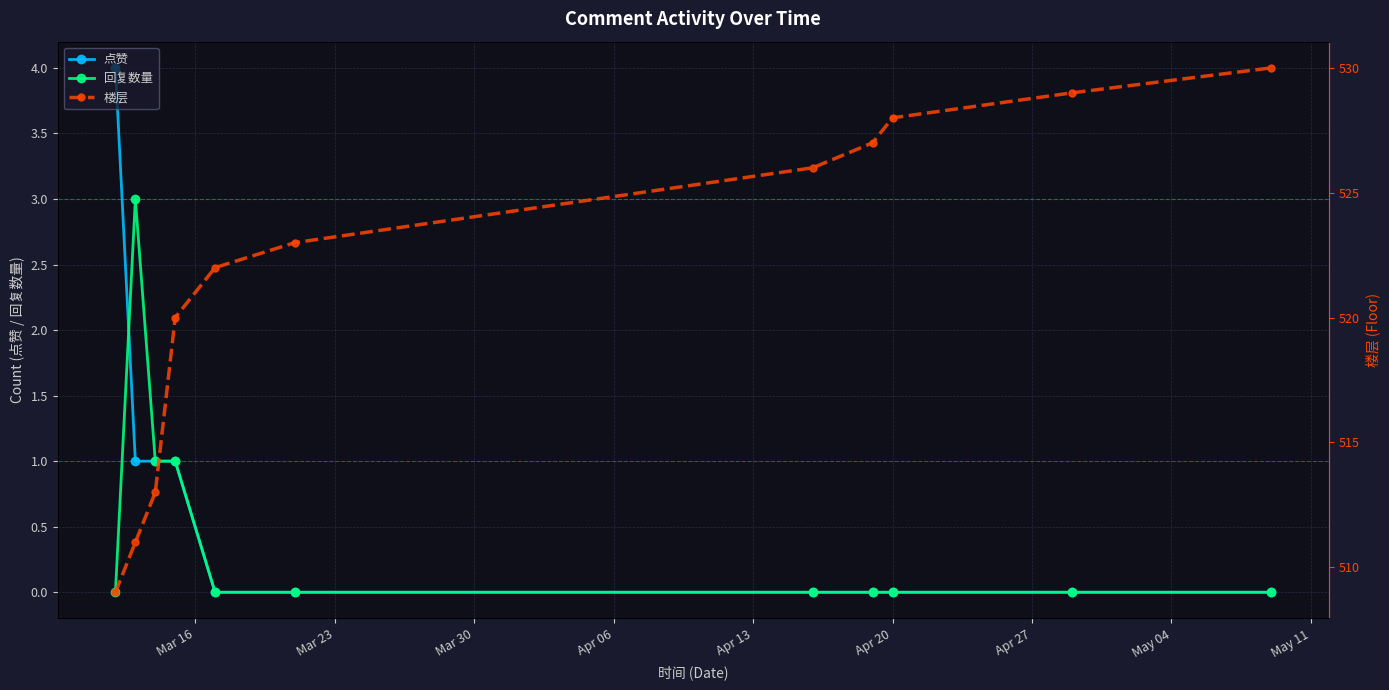

What is the maximum value for 回复数量?

3